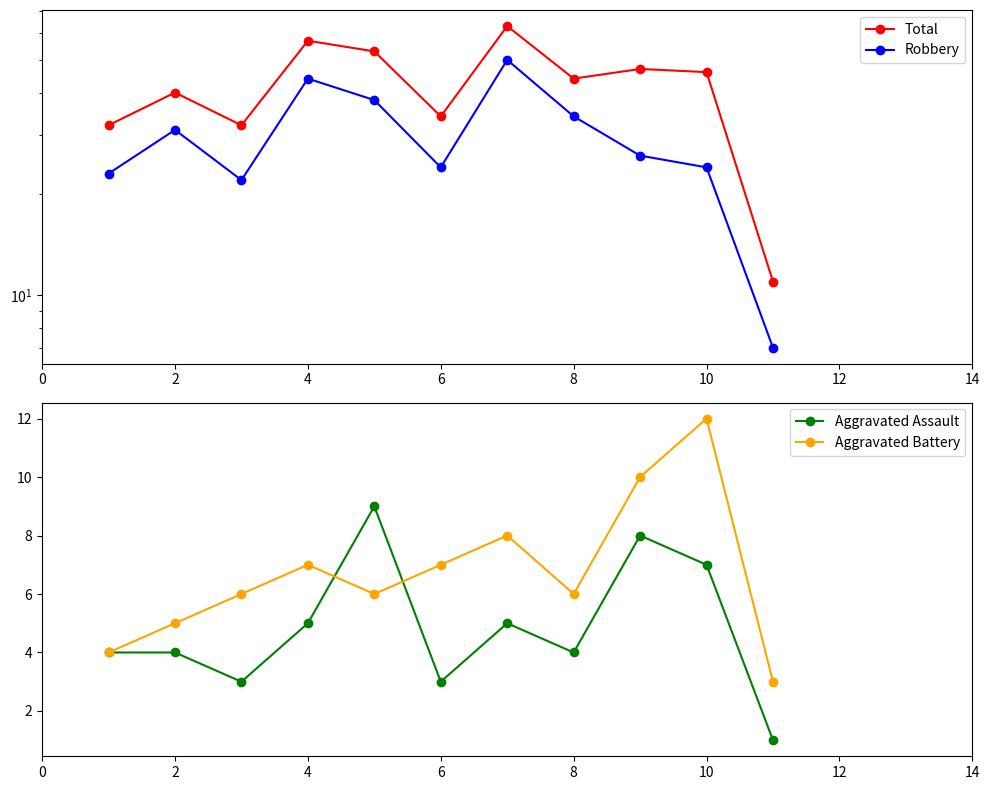

At which category does Total reach its first local peak?

2